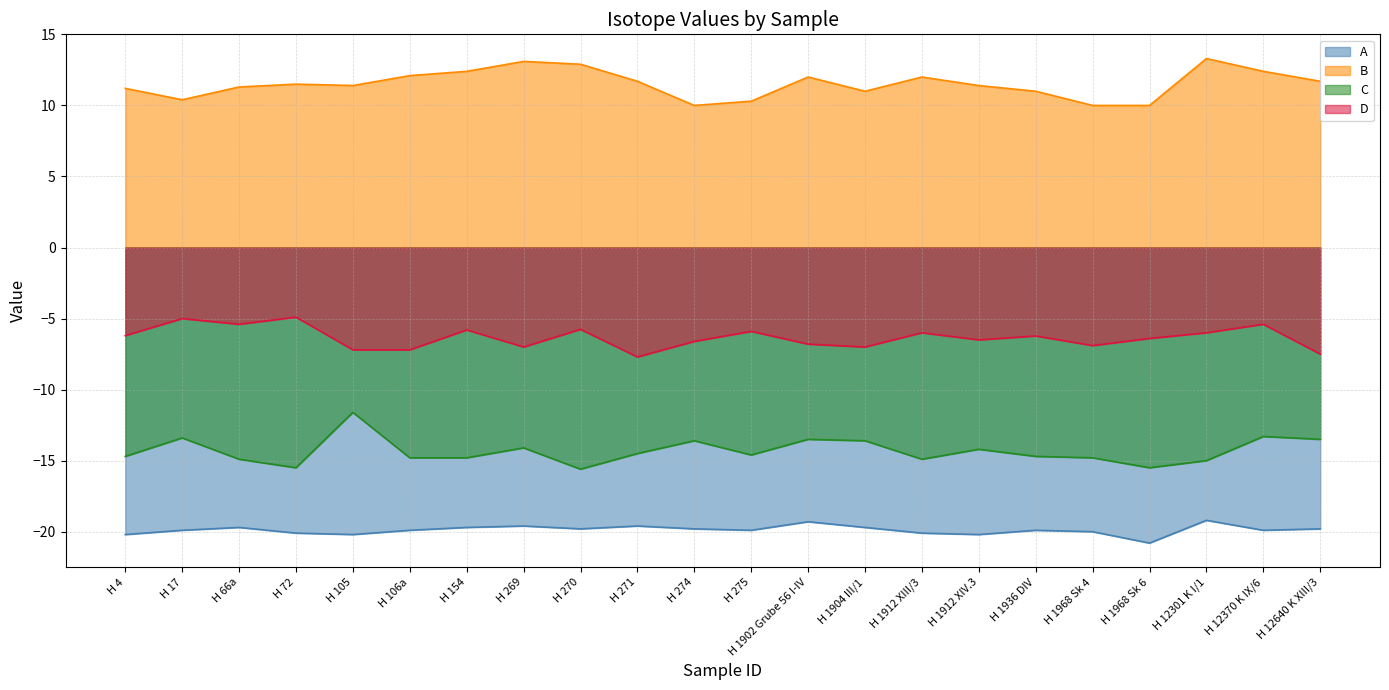

Reading right to left, extract all data points from this chart.

A: H 12640 K XIII/3=-19.8	H 12370 K IX/6=-19.9	H 12301 K I/1=-19.2	H 1968 Sk 6=-20.8	H 1968 Sk 4=-20.0	H 1936 DIV=-19.9	H 1912 XIV.3=-20.2	H 1912 XIII/3=-20.1	H 1904 III/1=-19.7	H 1902 Grube 56 I-IV=-19.3	H 275=-19.9	H 274=-19.8	H 271=-19.6	H 270=-19.8	H 269=-19.6	H 154=-19.7	H 106a=-19.9	H 105=-20.2	H 72=-20.1	H 66a=-19.7	H 17=-19.9	H 4=-20.2
B: H 12640 K XIII/3=11.7	H 12370 K IX/6=12.4	H 12301 K I/1=13.3	H 1968 Sk 6=10.0	H 1968 Sk 4=10.0	H 1936 DIV=11.0	H 1912 XIV.3=11.4	H 1912 XIII/3=12.0	H 1904 III/1=11.0	H 1902 Grube 56 I-IV=12.0	H 275=10.3	H 274=10.0	H 271=11.7	H 270=12.9	H 269=13.1	H 154=12.4	H 106a=12.1	H 105=11.4	H 72=11.5	H 66a=11.3	H 17=10.4	H 4=11.2
C: H 12640 K XIII/3=-13.5	H 12370 K IX/6=-13.3	H 12301 K I/1=-15.0	H 1968 Sk 6=-15.5	H 1968 Sk 4=-14.8	H 1936 DIV=-14.7	H 1912 XIV.3=-14.2	H 1912 XIII/3=-14.9	H 1904 III/1=-13.6	H 1902 Grube 56 I-IV=-13.5	H 275=-14.6	H 274=-13.6	H 271=-14.5	H 270=-15.6	H 269=-14.1	H 154=-14.8	H 106a=-14.8	H 105=-11.6	H 72=-15.5	H 66a=-14.9	H 17=-13.4	H 4=-14.7
D: H 12640 K XIII/3=-7.5	H 12370 K IX/6=-5.4	H 12301 K I/1=-6.0	H 1968 Sk 6=-6.4	H 1968 Sk 4=-6.9	H 1936 DIV=-6.2	H 1912 XIV.3=-6.5	H 1912 XIII/3=-6.0	H 1904 III/1=-7.0	H 1902 Grube 56 I-IV=-6.8	H 275=-5.9	H 274=-6.6	H 271=-7.7	H 270=-5.8	H 269=-7.0	H 154=-5.8	H 106a=-7.2	H 105=-7.2	H 72=-4.9	H 66a=-5.4	H 17=-5.0	H 4=-6.2